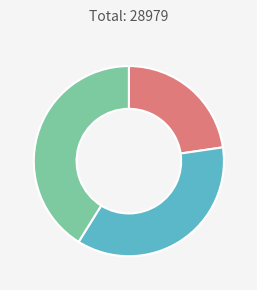

Is there a majority slice in this chart?

No